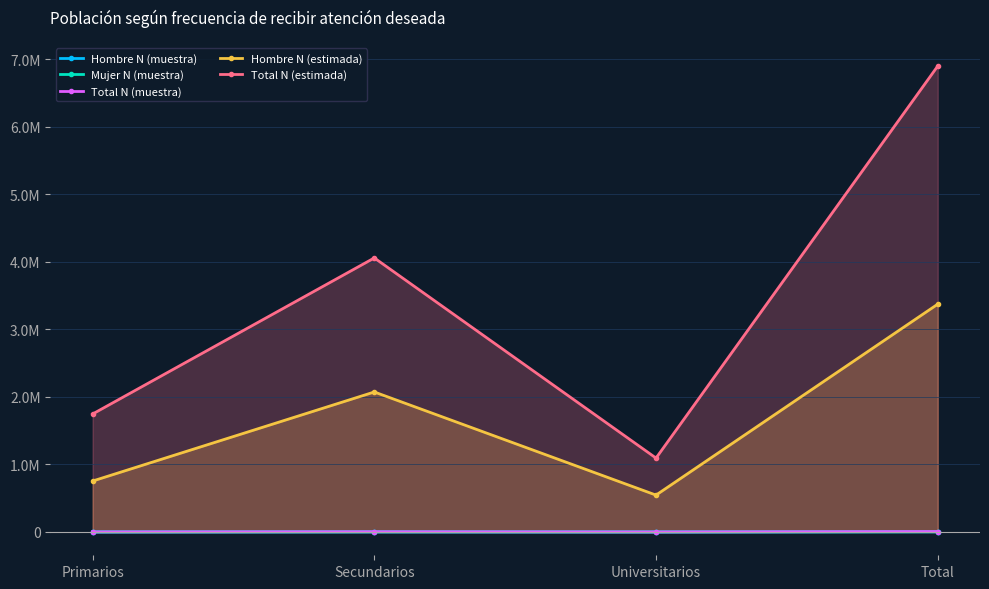

What is the label of the 1st point from the left?

Primarios